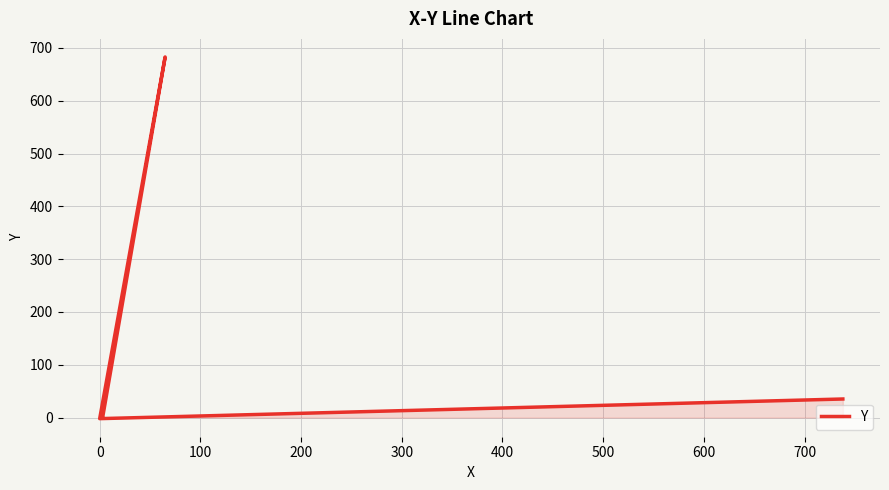

How many distinct data groups are displayed?

1